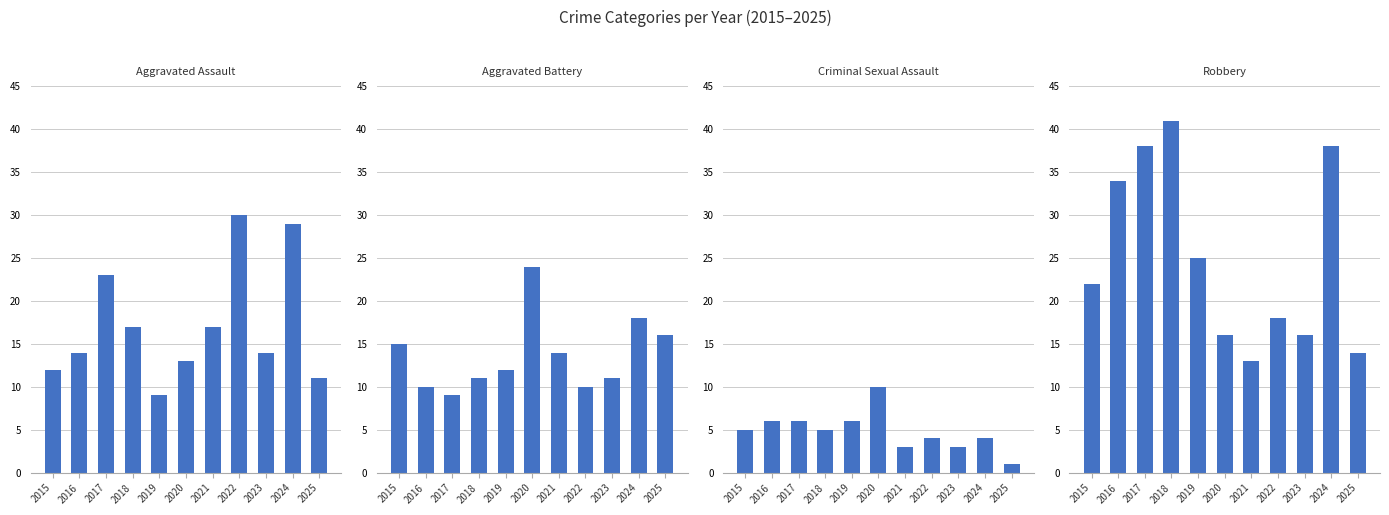

How many data points in Criminal Sexual Assault are above 5?

4